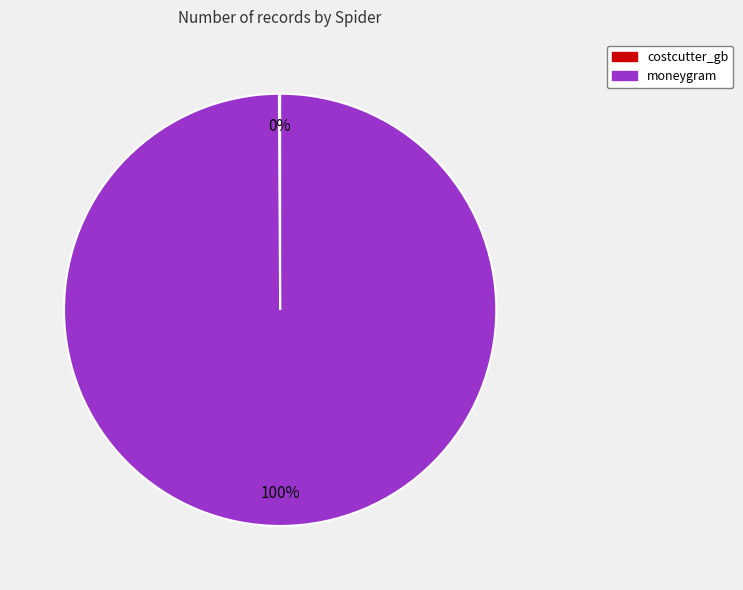

Is it true that moneygram is 91% of the pie?

False